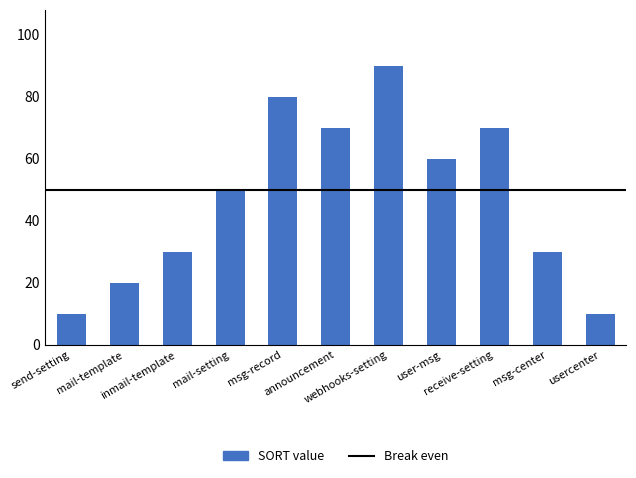

What is the average value?

47